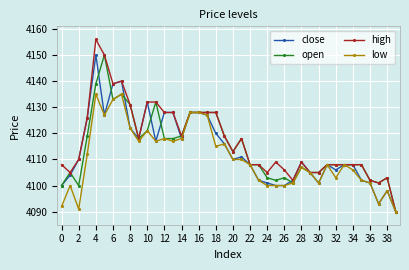

True or false: open has more than 2 interior local peaks.

True